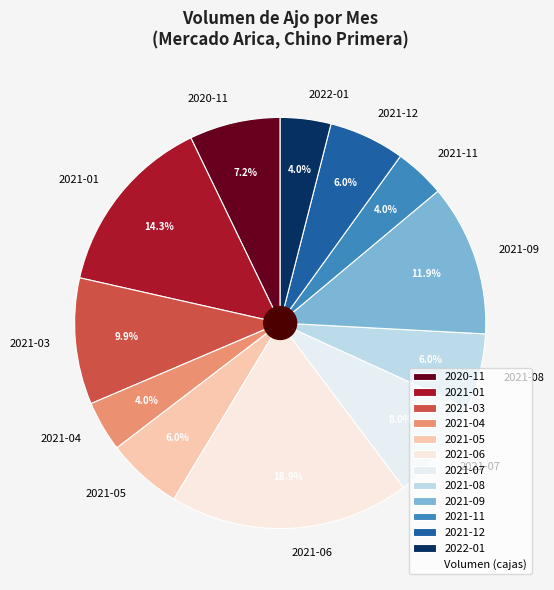

What is the ratio of the value at 2021-01 to the value at 2021-03?

1.4